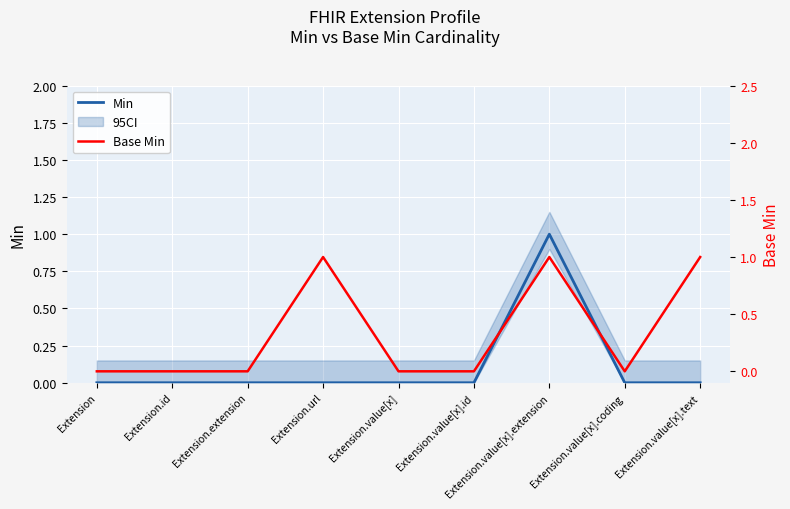

How many lines are shown in the chart?

2